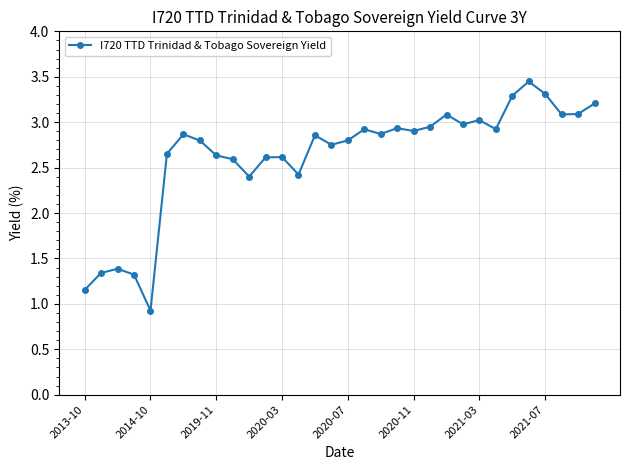

What is the minimum value shown in the chart?

0.9